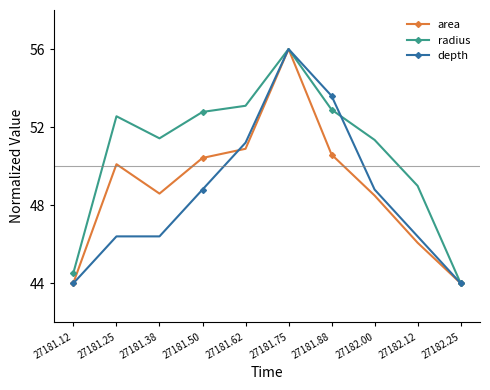

What are all the series names shown in the legend?

area, radius, depth